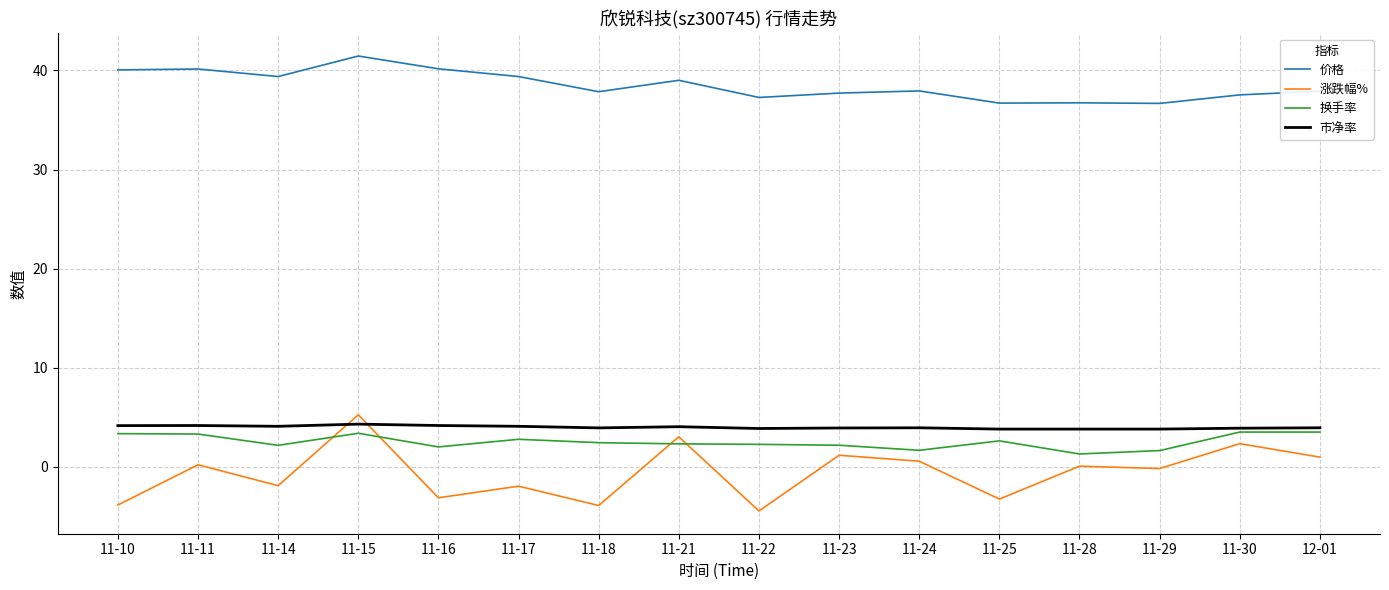

True or false: 价格 has a value of 61.5 at 11-24.

False